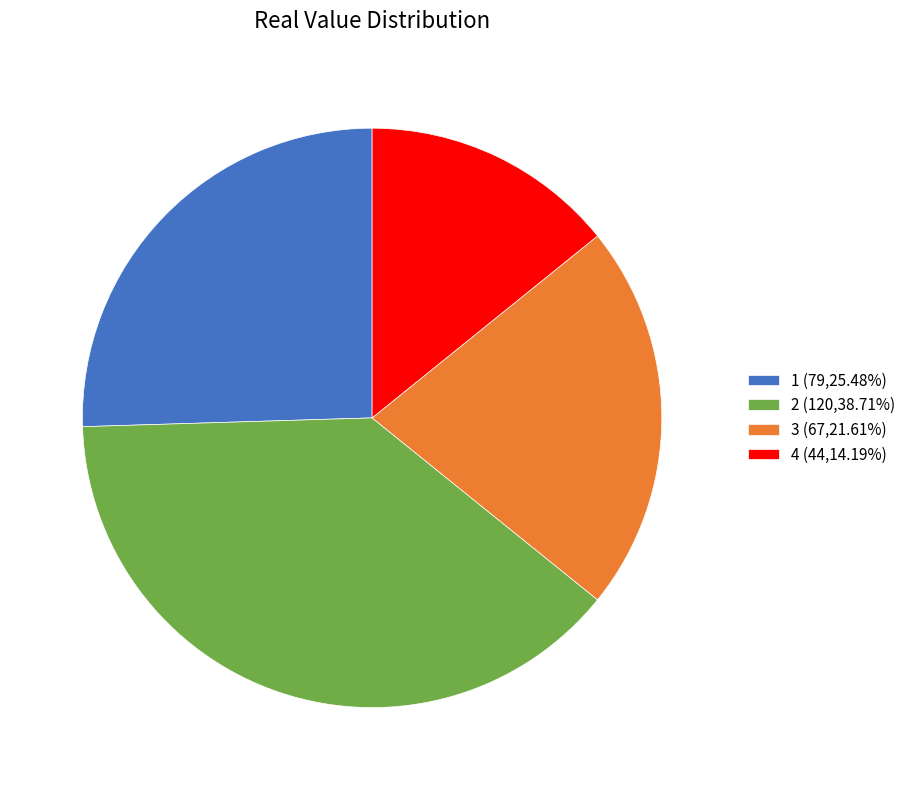

Is there any slice that represents more than half of the pie?

No